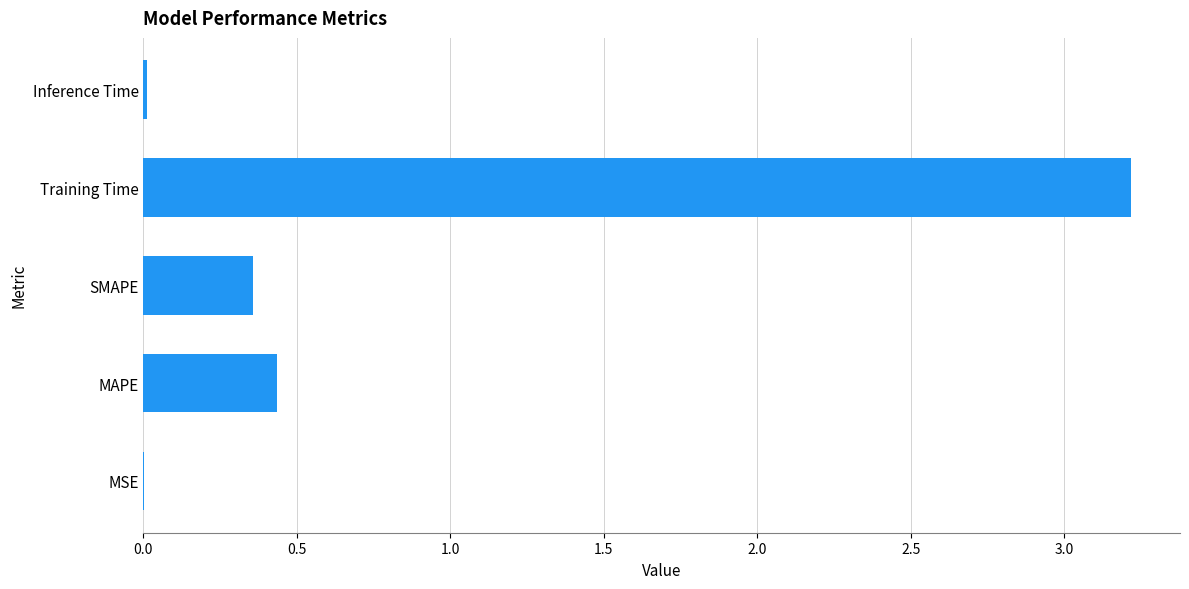

What is the sum of the values at SMAPE and Training Time?

3.6